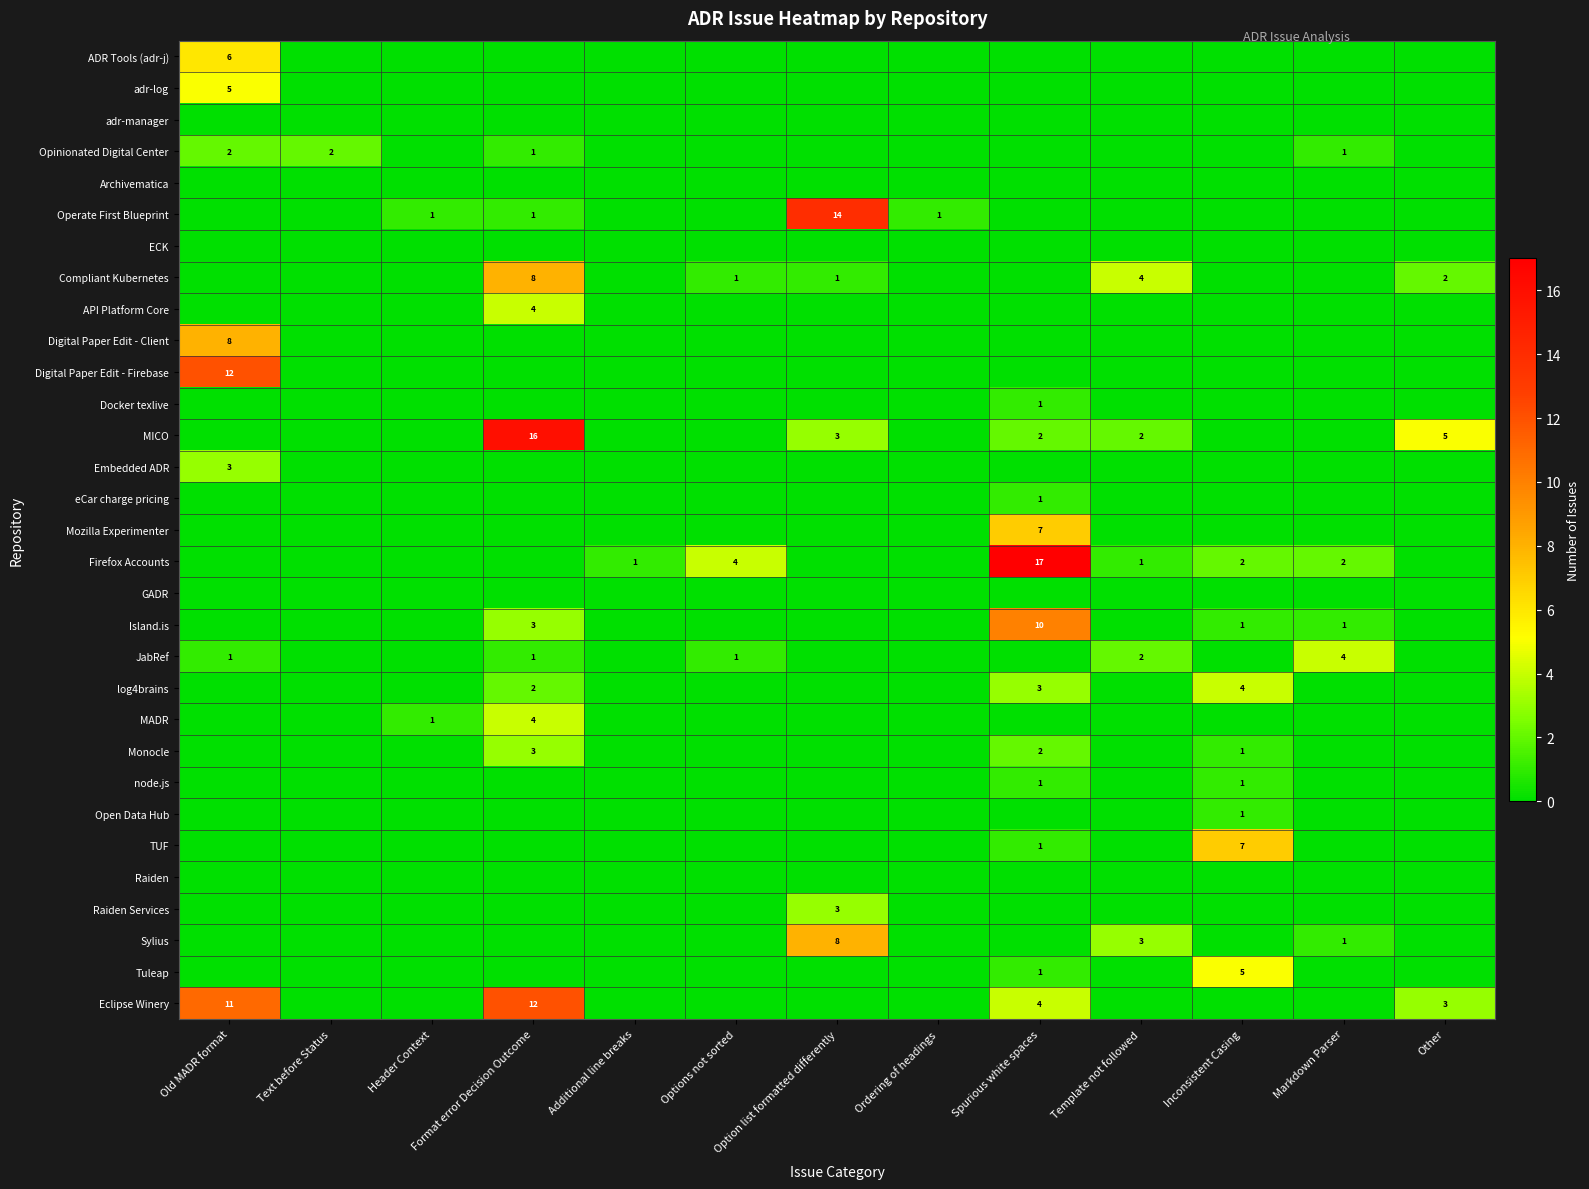

List the labels in order of Raiden value, largest first.

Old MADR format, Text before Status, Header Context, Format error Decision Outcome, Additional line breaks, Options not sorted, Option list formatted differently, Ordering of headings, Spurious white spaces, Template not followed, Inconsistent Casing, Markdown Parser, Other